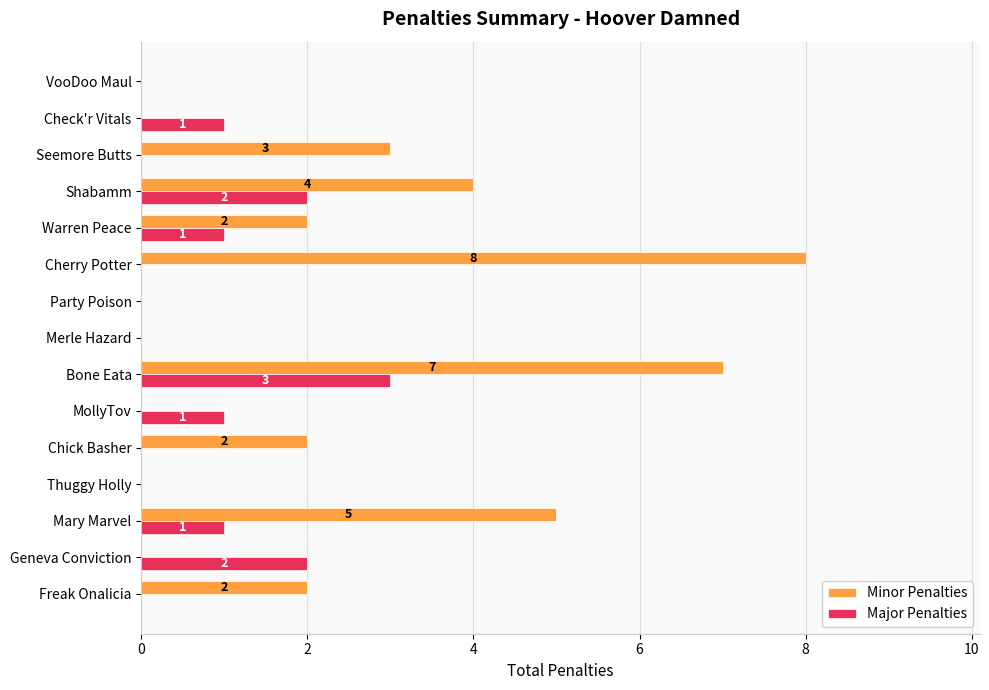

Between Merle Hazard and Cherry Potter, which series saw the biggest shift?

Minor Penalties